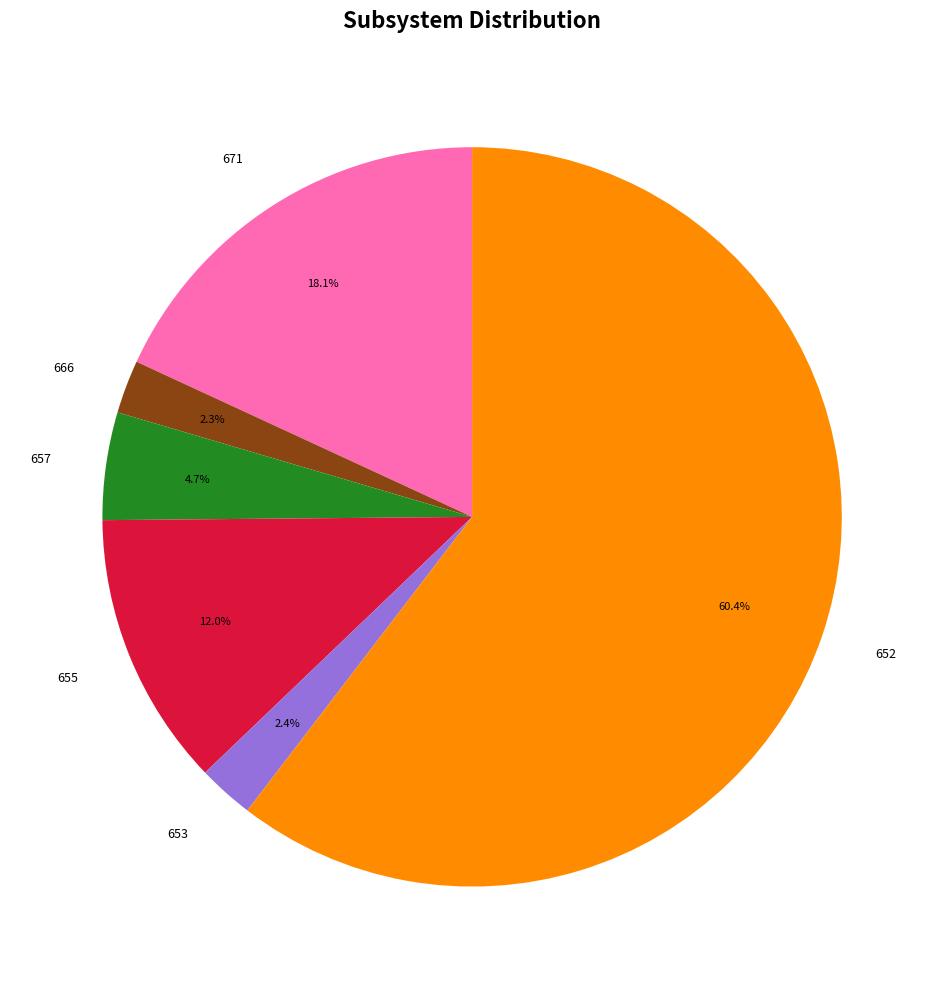

Which has a higher value, 653 or 671?

671